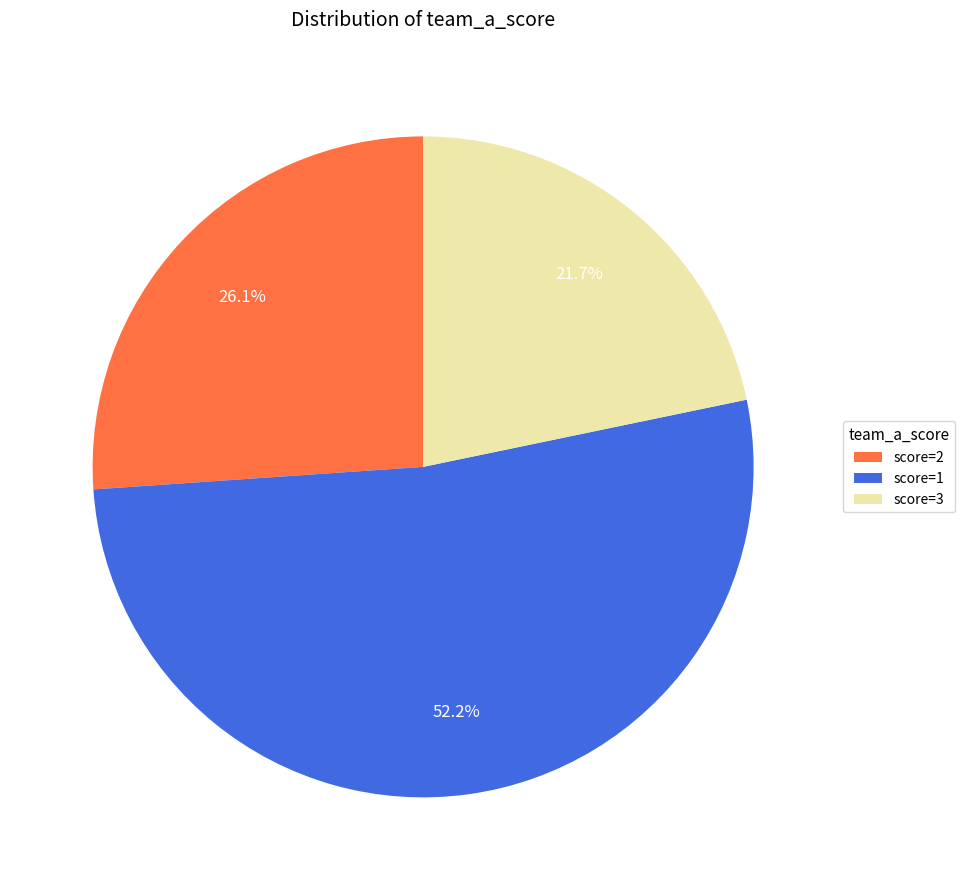

Which has a higher value, score=1 or score=2?

score=1